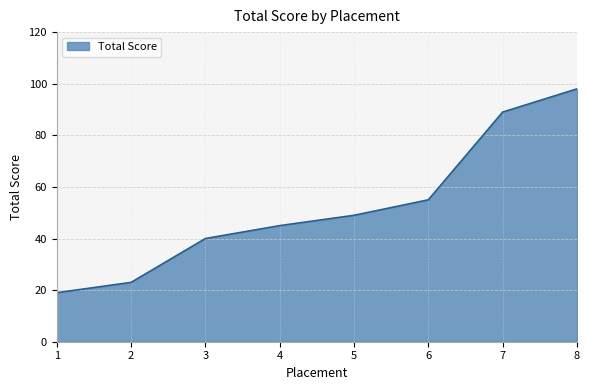

What is the ratio of the value at 1 to the value at 7?

0.2